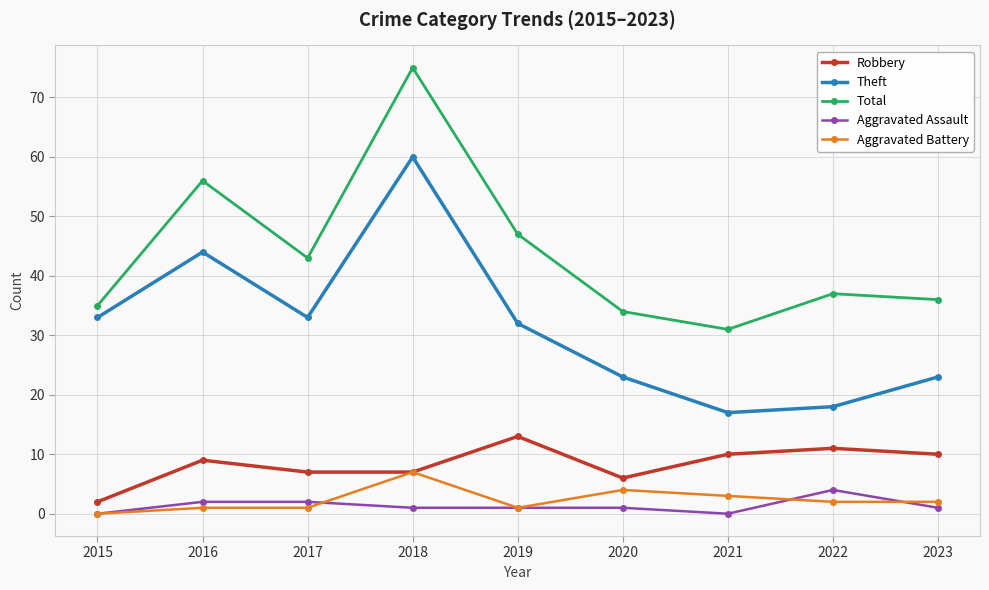

Reading left to right, extract all data points from this chart.

Robbery: 2015=2	2016=9	2017=7	2018=7	2019=13	2020=6	2021=10	2022=11	2023=10
Theft: 2015=33	2016=44	2017=33	2018=60	2019=32	2020=23	2021=17	2022=18	2023=23
Total: 2015=35	2016=56	2017=43	2018=75	2019=47	2020=34	2021=31	2022=37	2023=36
Aggravated Assault: 2015=0	2016=2	2017=2	2018=1	2019=1	2020=1	2021=0	2022=4	2023=1
Aggravated Battery: 2015=0	2016=1	2017=1	2018=7	2019=1	2020=4	2021=3	2022=2	2023=2